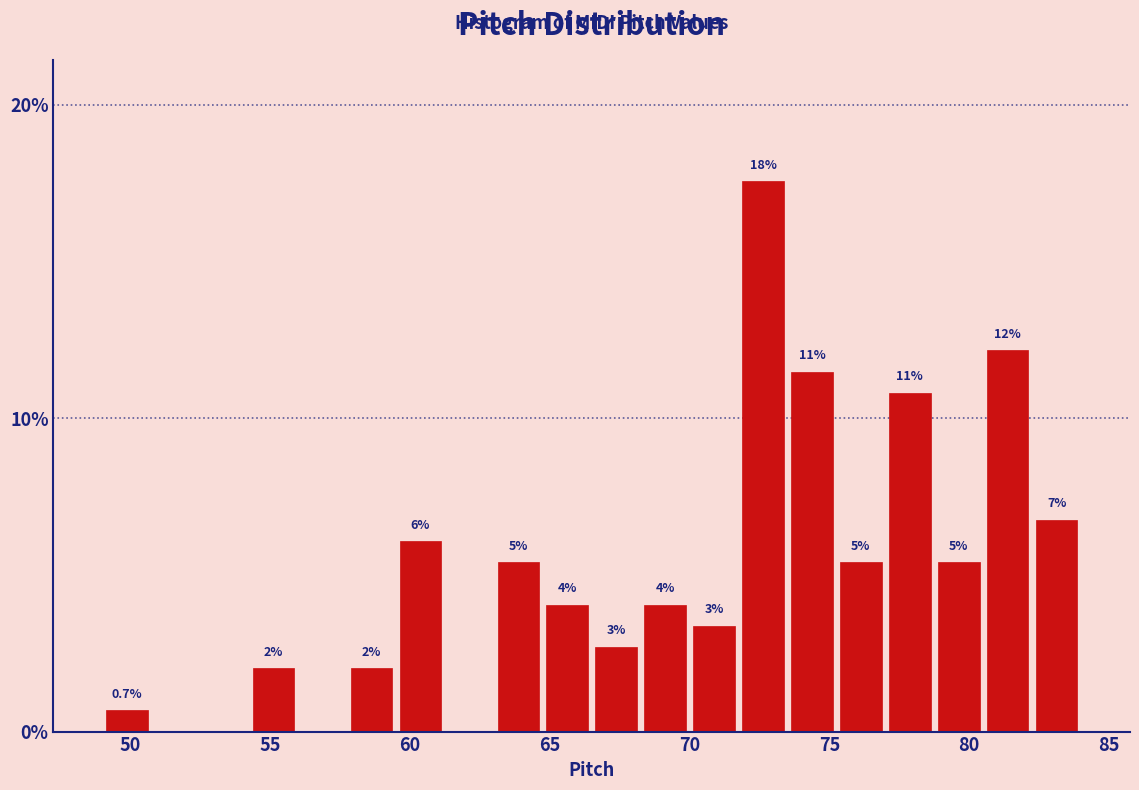

Read against the x-axis, roughly where is the centre of the tallest bar?

72.5